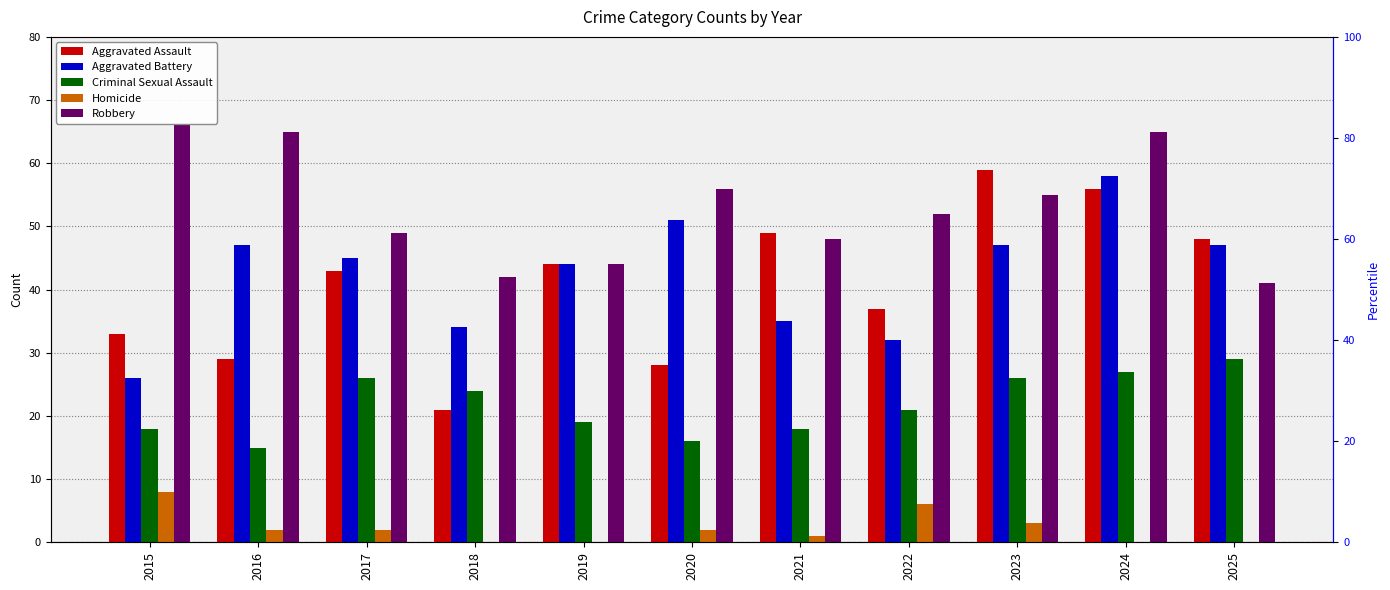

What is the difference between the maximum and minimum values in the Robbery series?

25